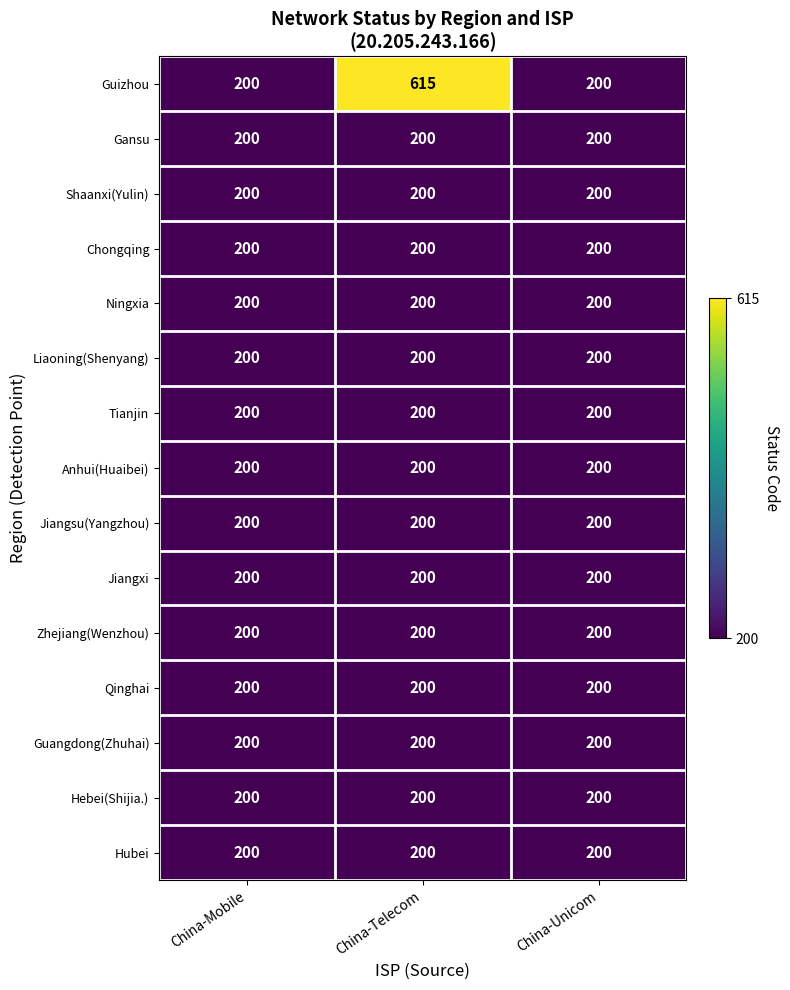

What is the sum of all Qinghai values?

600